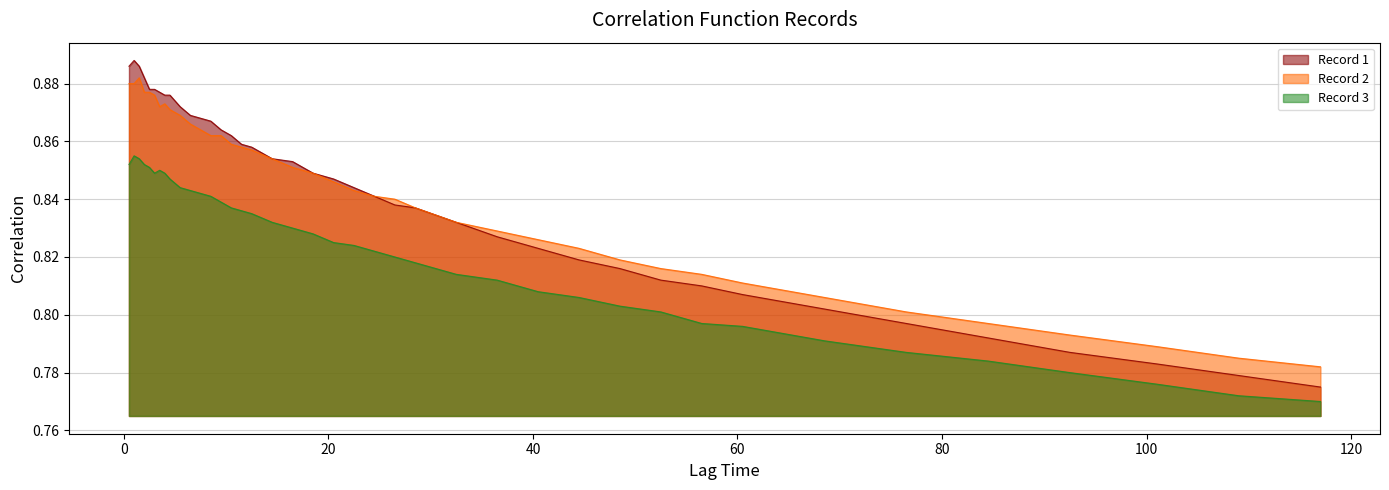

How many data points does each series have?

40